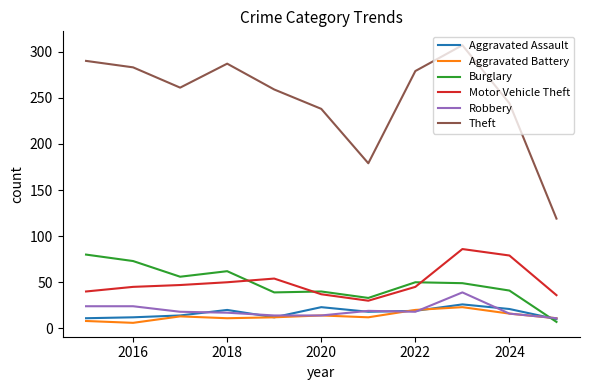

Does the chart have visible grid lines?

No